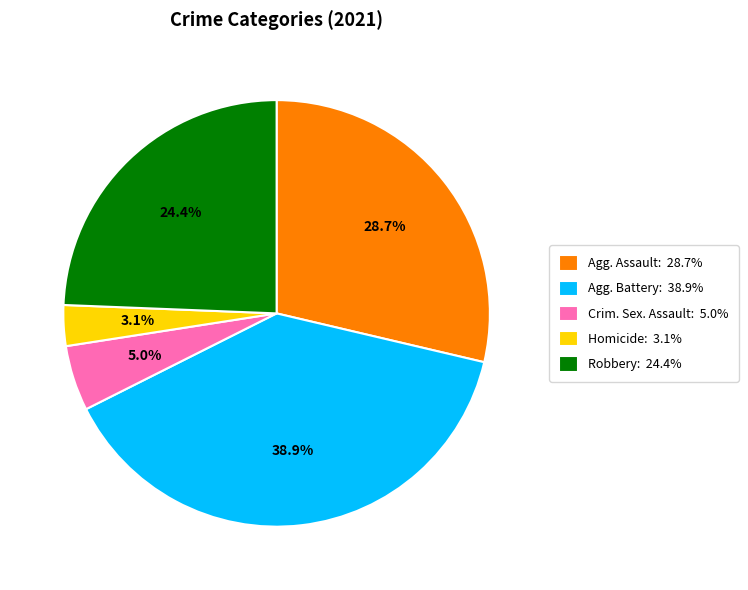

Which has a higher value, Homicide: 3.1% or Agg. Battery: 38.9%?

Agg. Battery: 38.9%